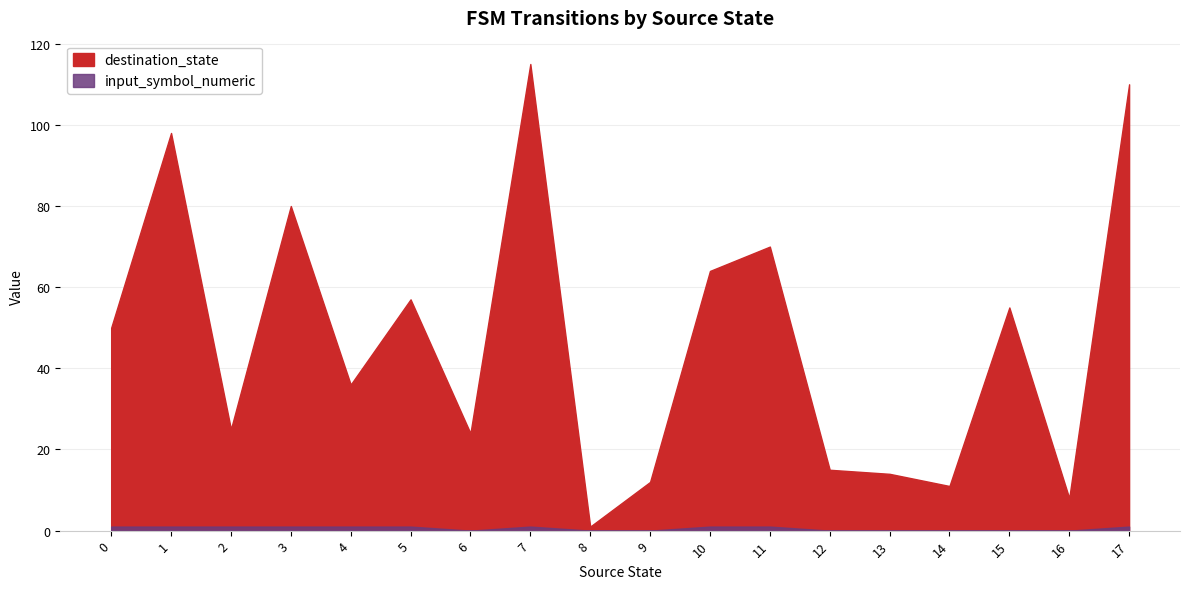

What is the sum of the input_symbol_numeric values at 17 and 5?

2